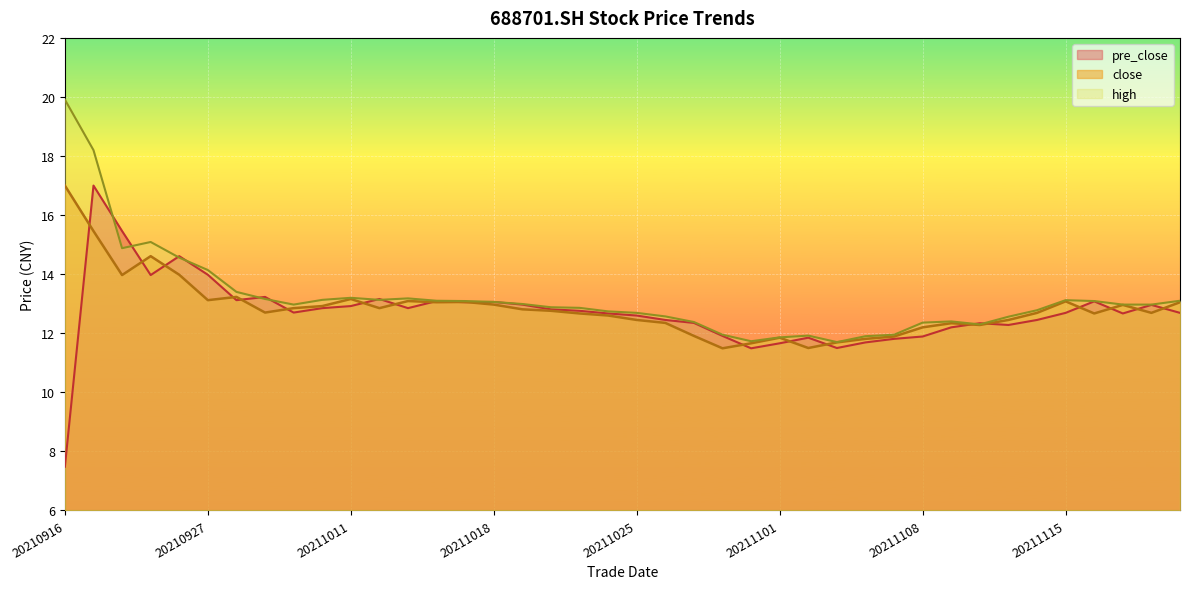

Which series has the largest range (max minus min)?

pre_close